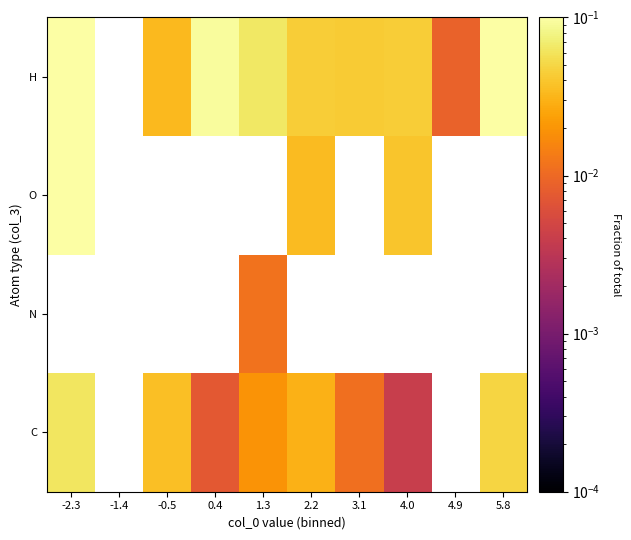

What is the greatest value displayed?

0.2